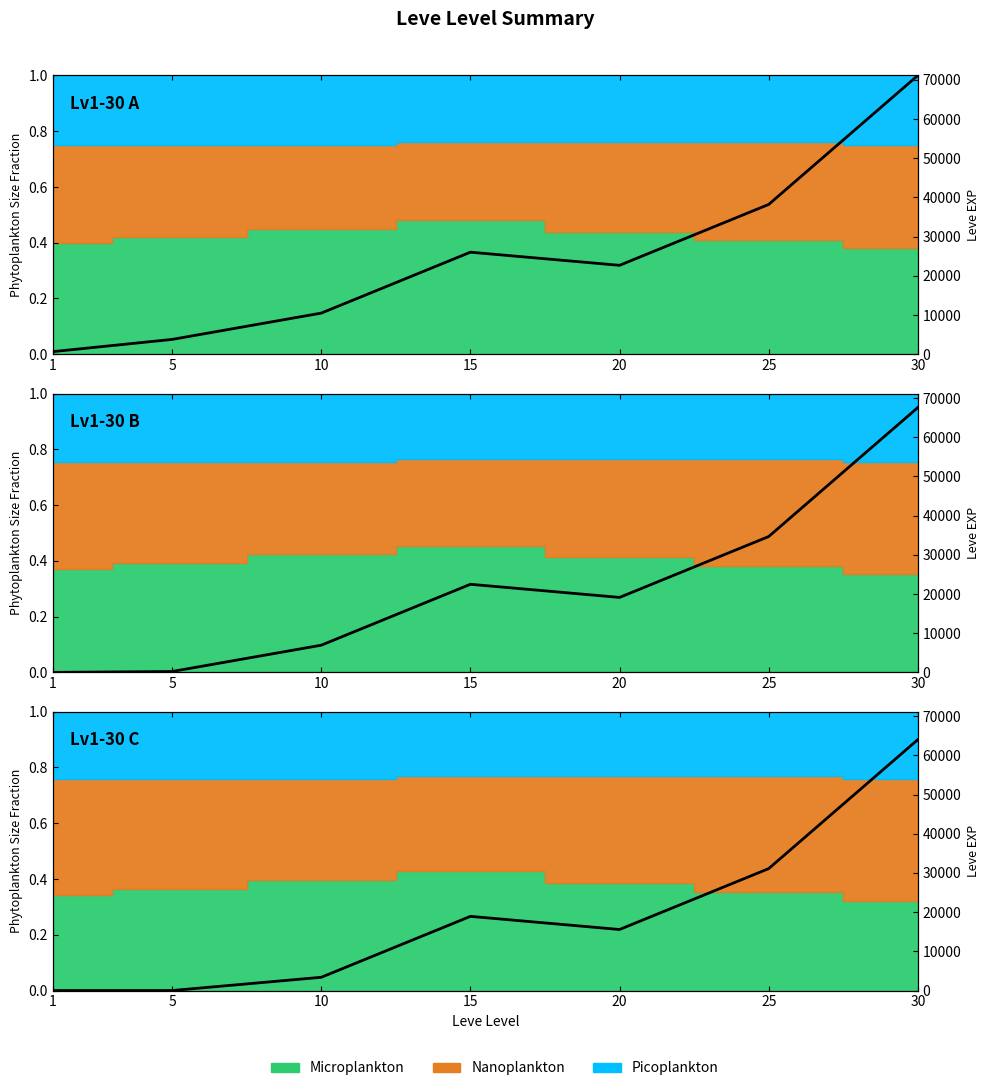

Rank the categories by value from lowest to highest.

1, 5, 10, 20, 15, 25, 30